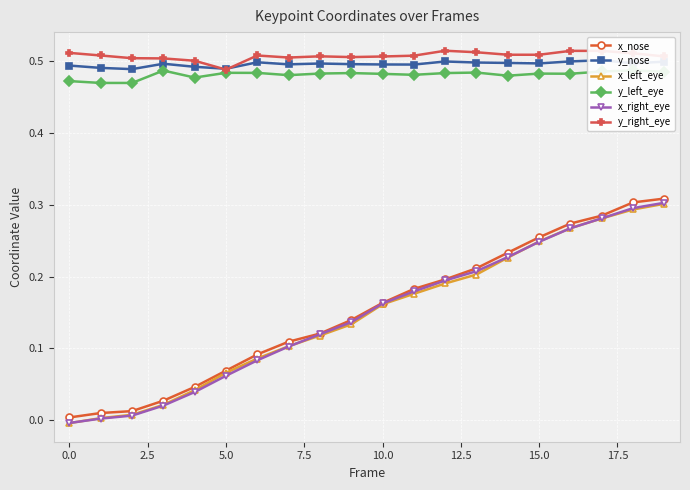

What position from the left is 10?

11